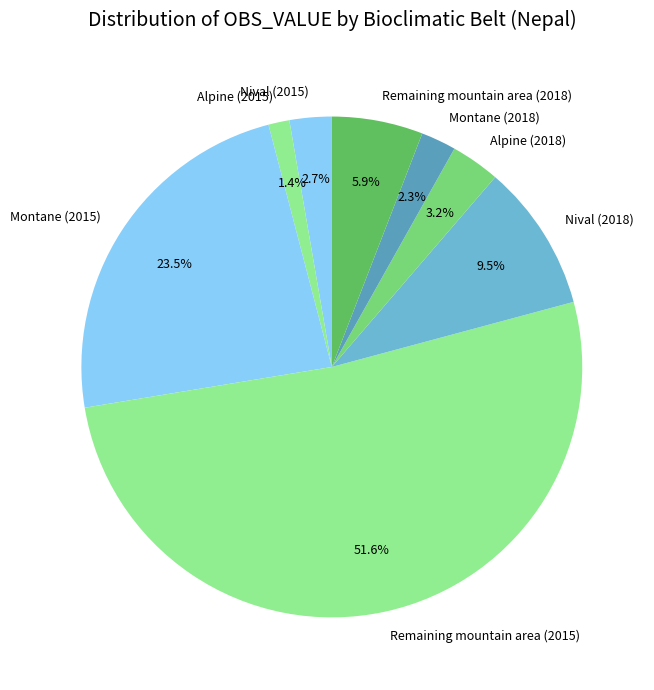

What portion of the pie excludes Nival (2015)?

97.3%